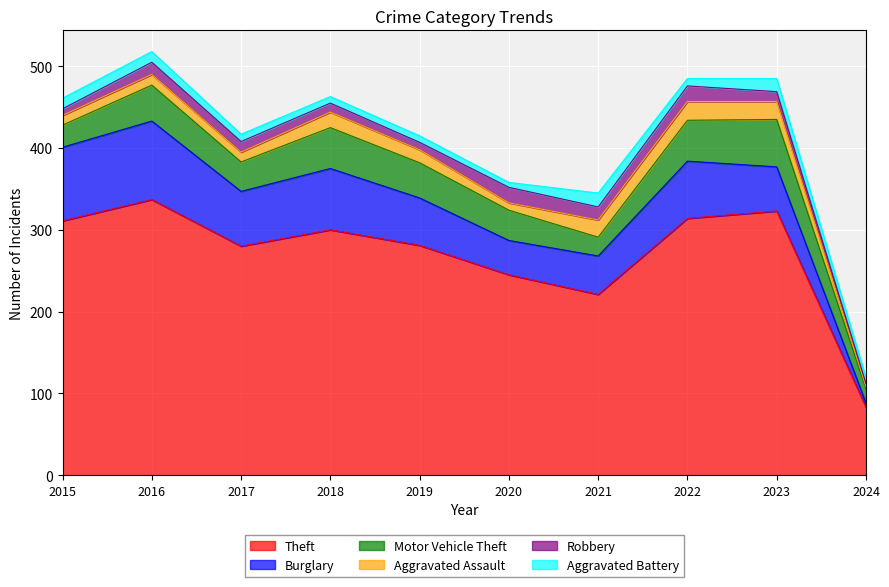

Reading left to right, what are all the values shown in this chart?

Theft: 311	337	280	300	281	245	221	314	323	83
Burglary: 90	96	67	75	58	42	47	70	54	5
Motor Vehicle Theft: 27	44	36	50	43	37	23	50	58	17
Aggravated Assault: 12	13	12	19	16	9	21	23	22	3
Robbery: 8	15	13	11	9	19	16	19	12	4
Aggravated Battery: 13	13	9	8	8	6	17	9	16	7